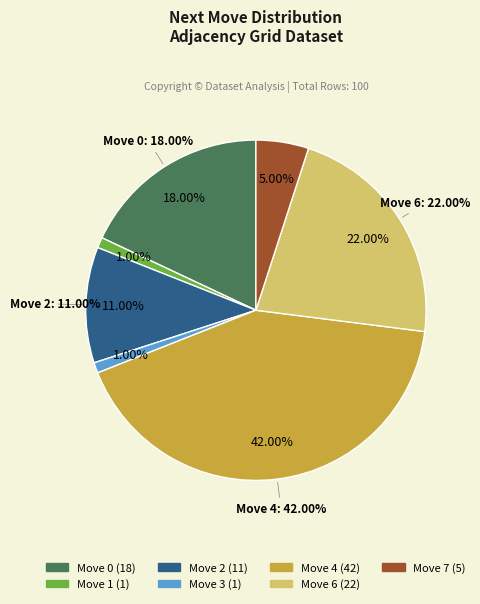

Combined, what portion of the pie is Move 2 and Move 6?

33.0%